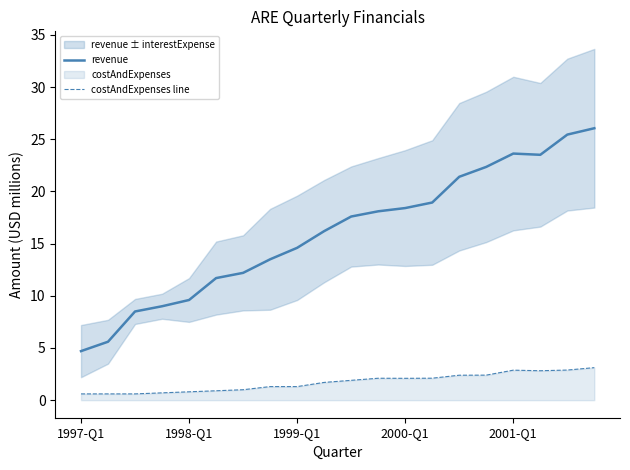

What is the maximum value for costAndExpenses line?

3.1